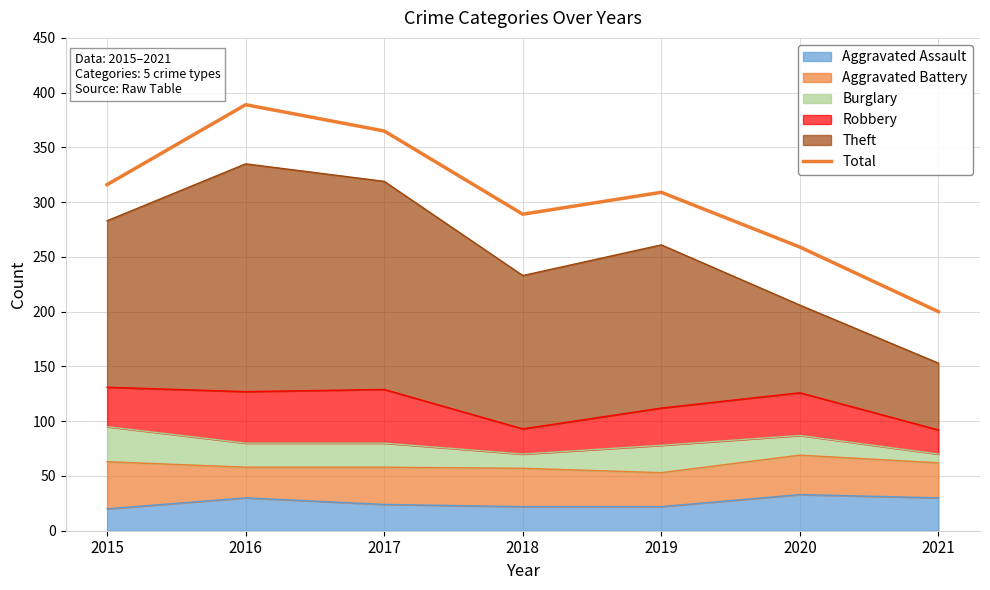

The value at 2020 is 259. True or false?

True